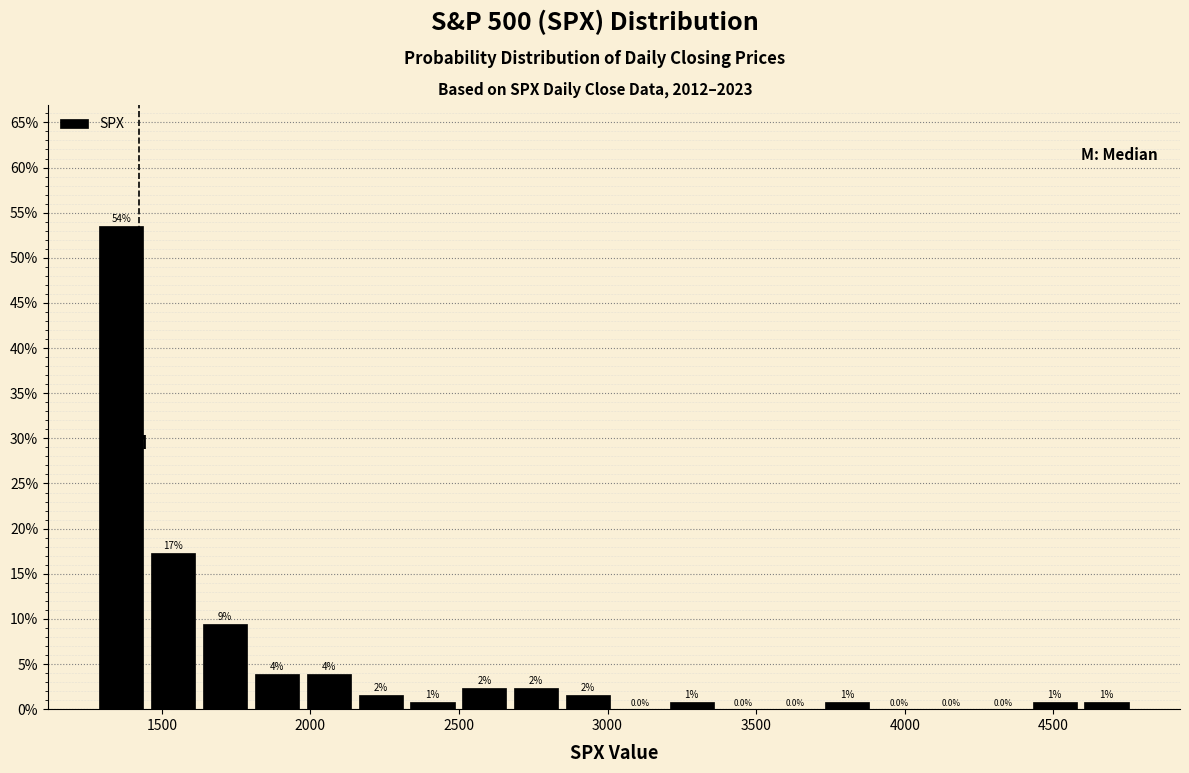

Read against the x-axis, roughly where is the centre of the tallest bar?

1350